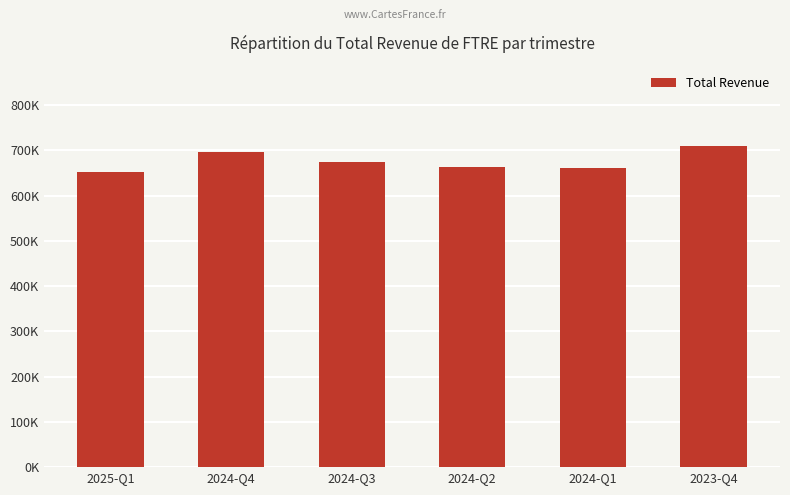

At which category does the chart reach its minimum across all series?

2025-Q1